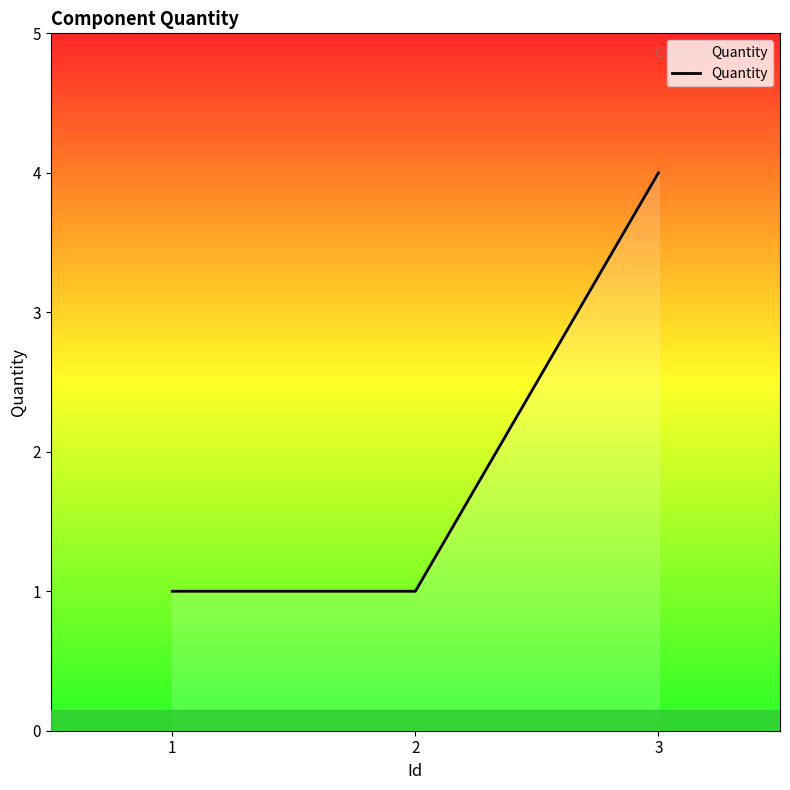

Reading right to left, list all the values displayed in this chart.

4	1	1